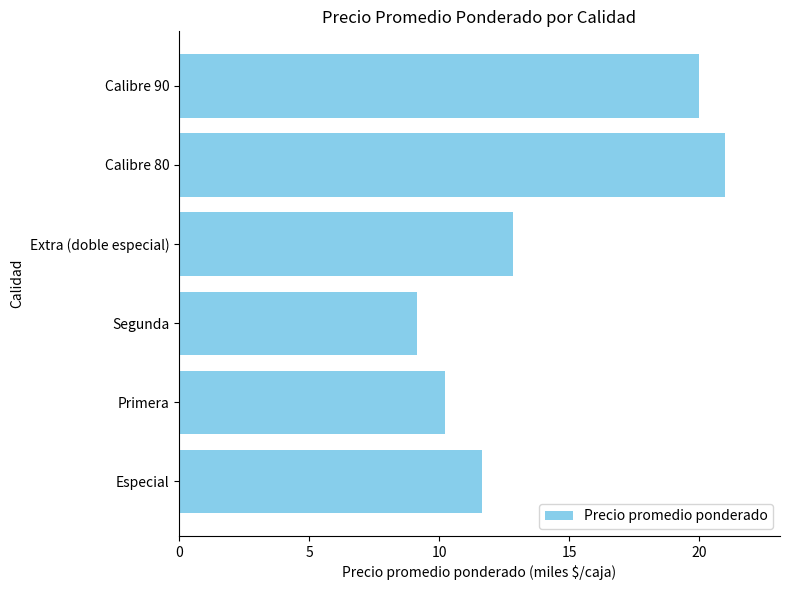

At which category does the chart reach its minimum across all series?

Segunda